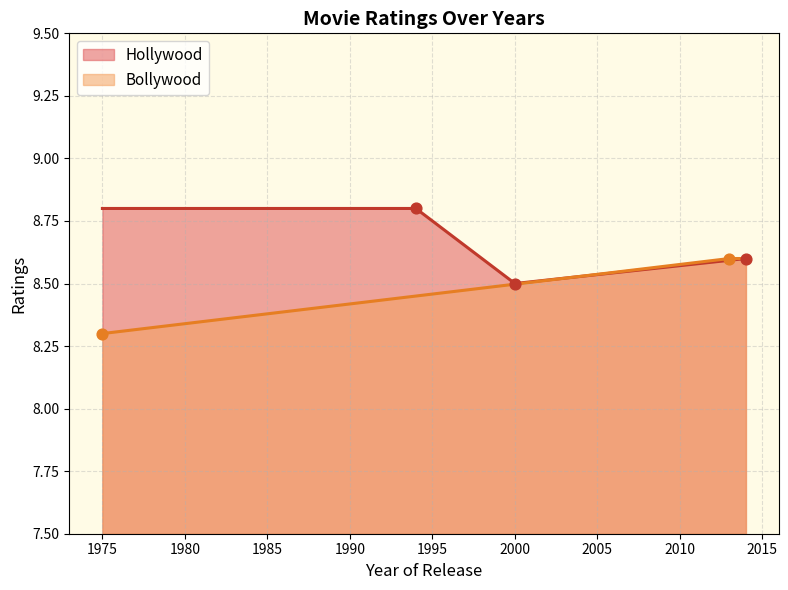

What is the spread (max minus min) of values at 1975?

0.5